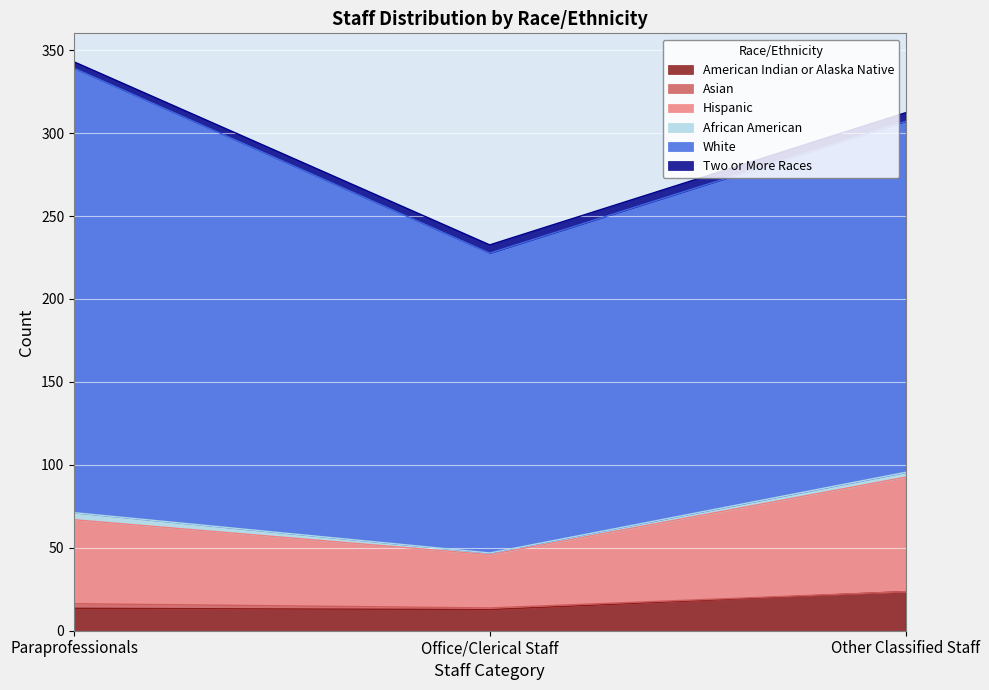

What is the minimum value for American Indian or Alaska Native?

12.8